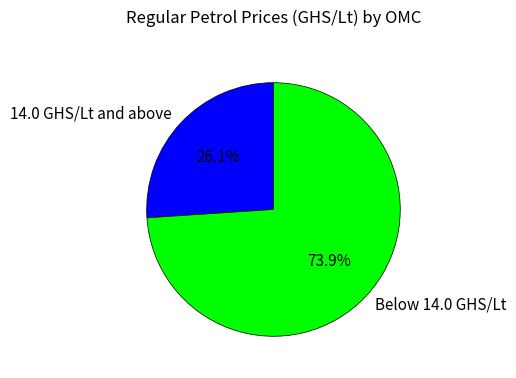

Between Below 14.0 GHS/Lt and 14.0 GHS/Lt and above, which is larger?

Below 14.0 GHS/Lt